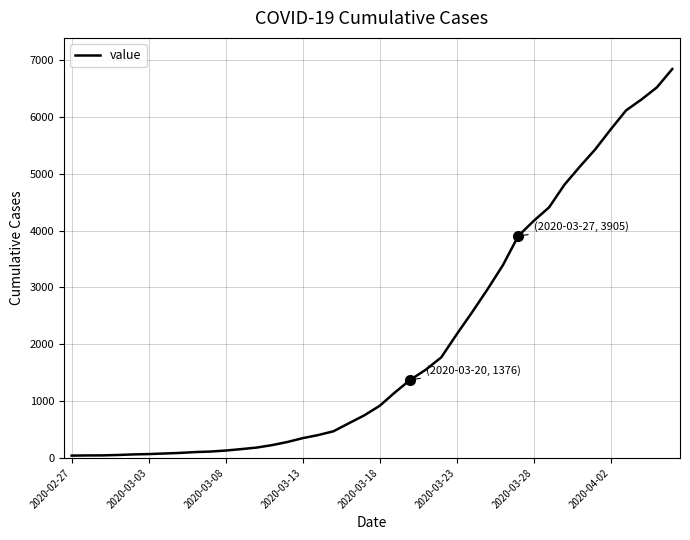

What is the maximum value shown in the chart?

6844